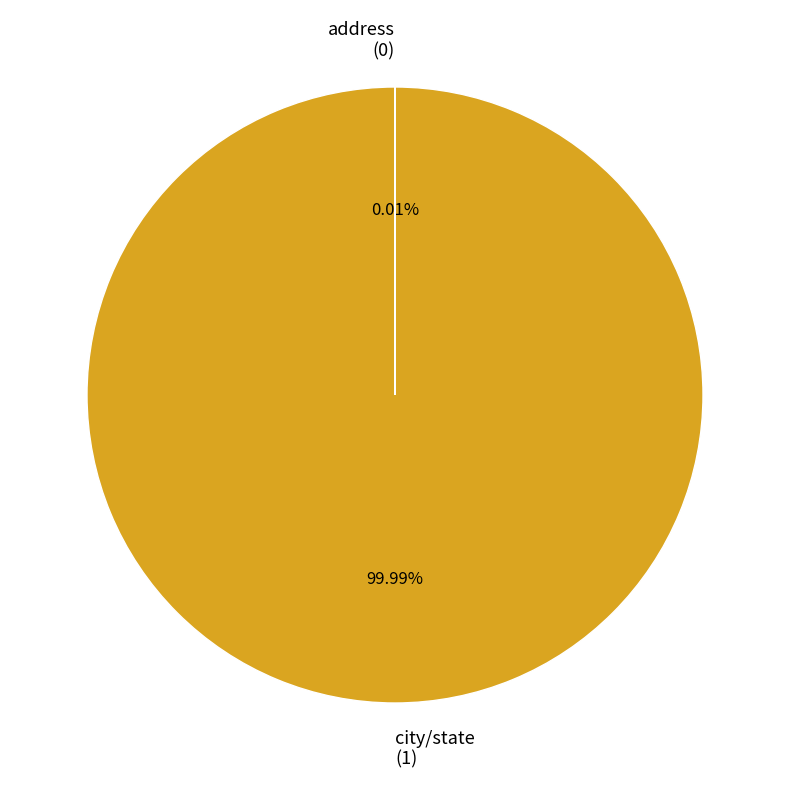

Is there a majority slice in this chart?

Yes